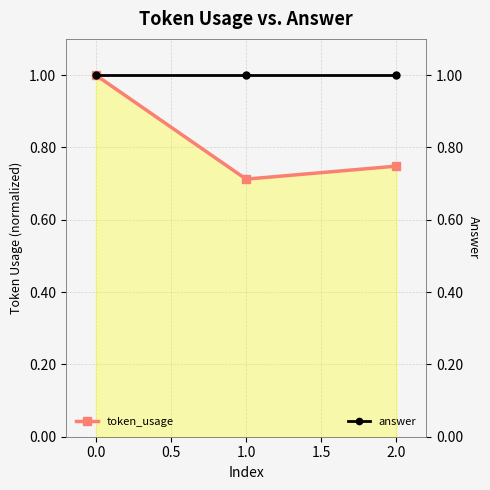

What is the approximate value of token_usage at 0.0?

1.0